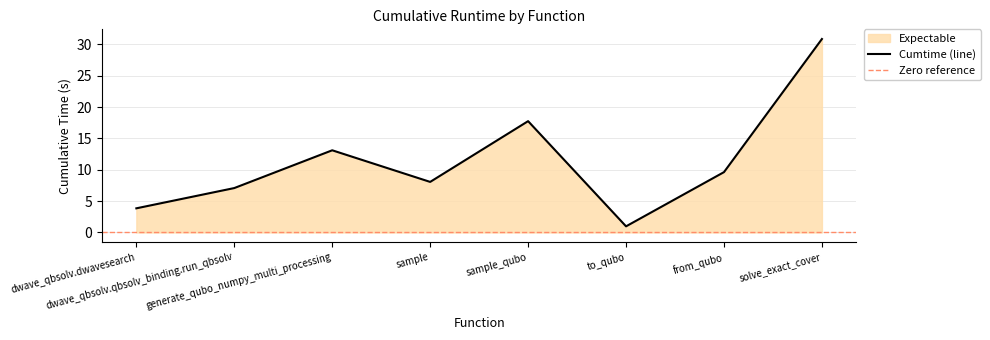

List the labels in order of value, largest first.

solve_exact_cover, sample_qubo, generate_qubo_numpy_multi_processing, from_qubo, sample, dwave_qbsolv.qbsolv_binding.run_qbsolv, dwave_qbsolv.dwavesearch, to_qubo